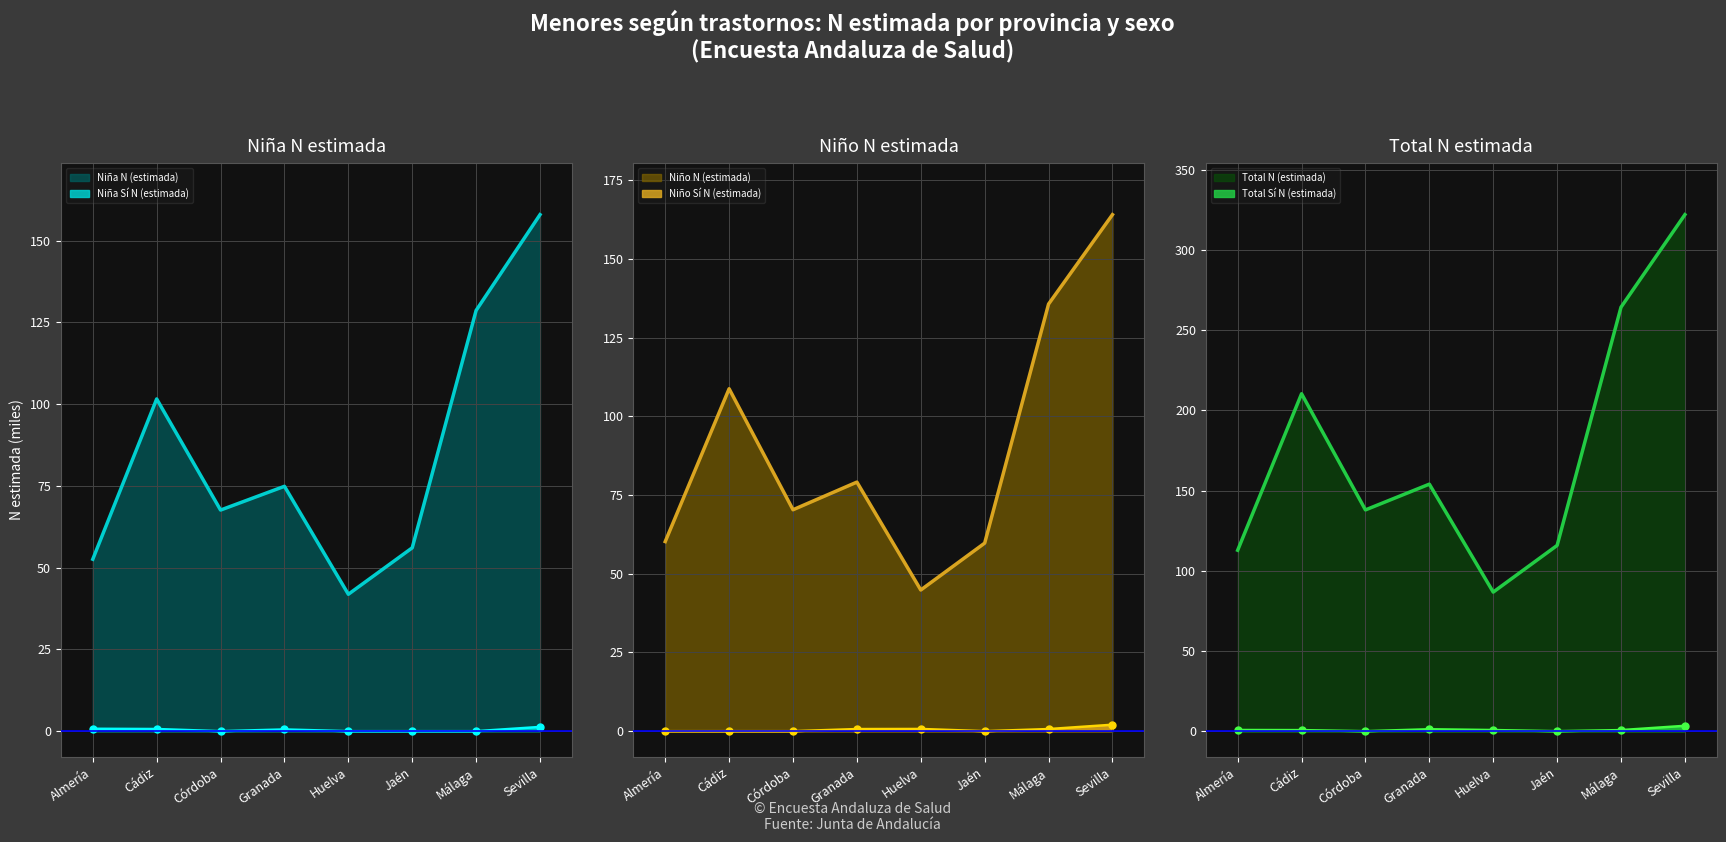

Reading left to right, list all the values displayed in this chart.

Niña N (estimada): Almería=52.6	Cádiz=101.6	Córdoba=67.6	Granada=74.9	Huelva=41.9	Jaén=56.1	Málaga=128.6	Sevilla=157.9
Niño N (estimada): Almería=60.2	Cádiz=108.8	Córdoba=70.3	Granada=79.1	Huelva=44.8	Jaén=59.7	Málaga=135.7	Sevilla=164.1
Total N (estimada): Almería=112.8	Cádiz=210.3	Córdoba=137.9	Granada=154.0	Huelva=86.7	Jaén=115.8	Málaga=264.3	Sevilla=322.0